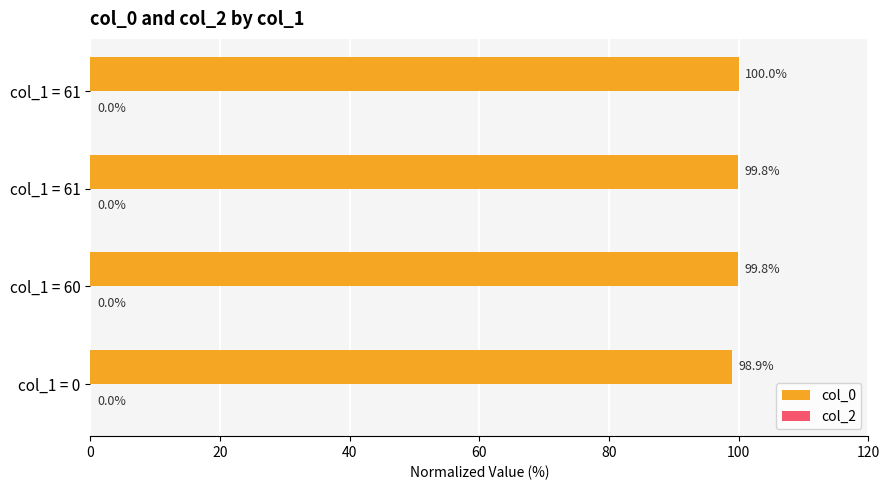

What is the maximum value shown in the chart?

100.0